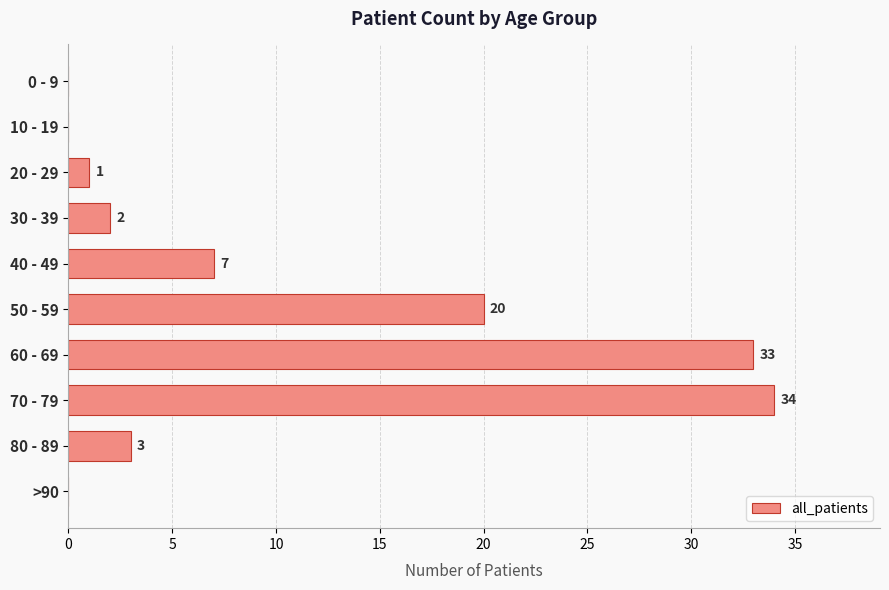

What is the approximate value at 40 - 49, to the nearest 10?

10